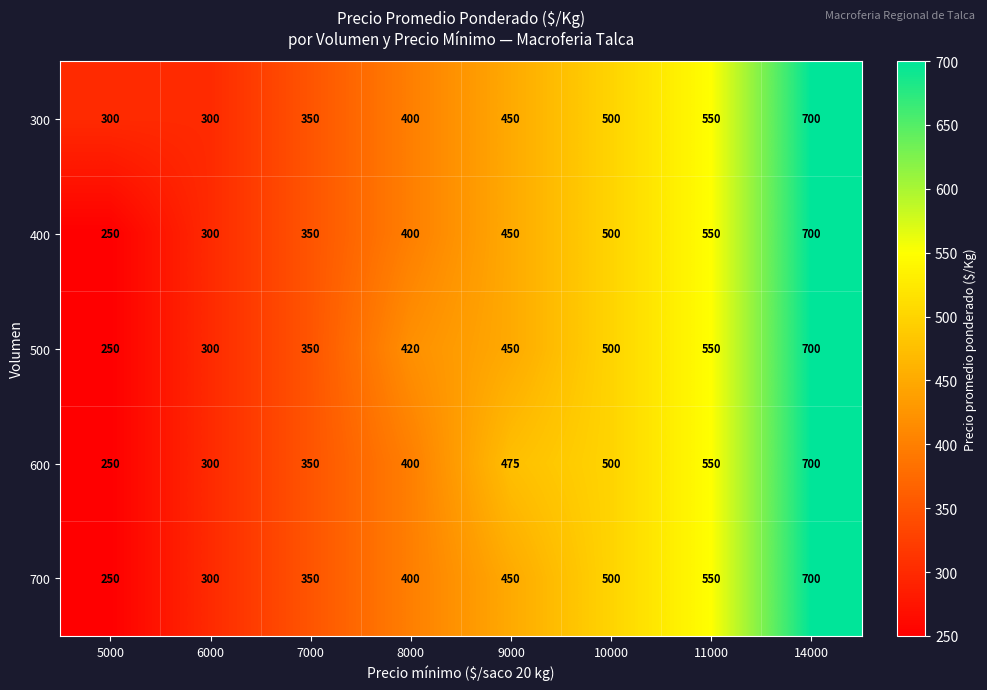

What is the difference between the maximum and minimum values in the 500 series?

450